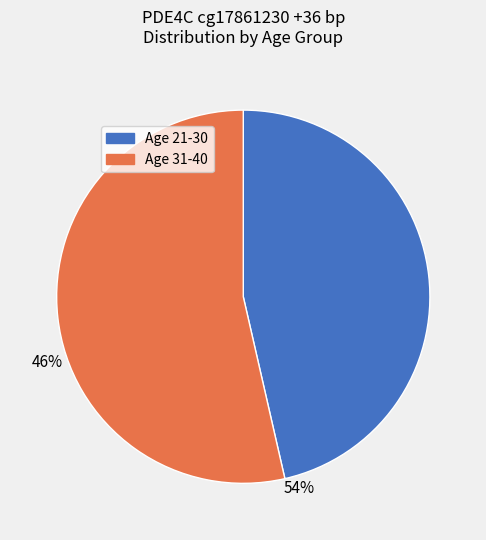

How many slices are in this pie chart?

2